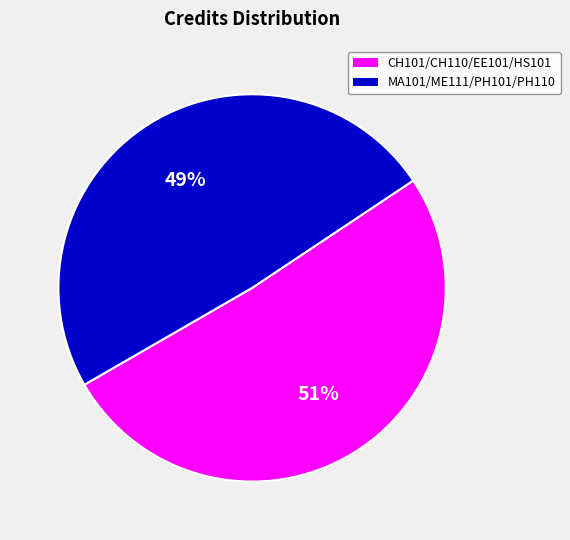

To the nearest percent, what percentage of the pie is MA101/ME111/PH101/PH110?

49%